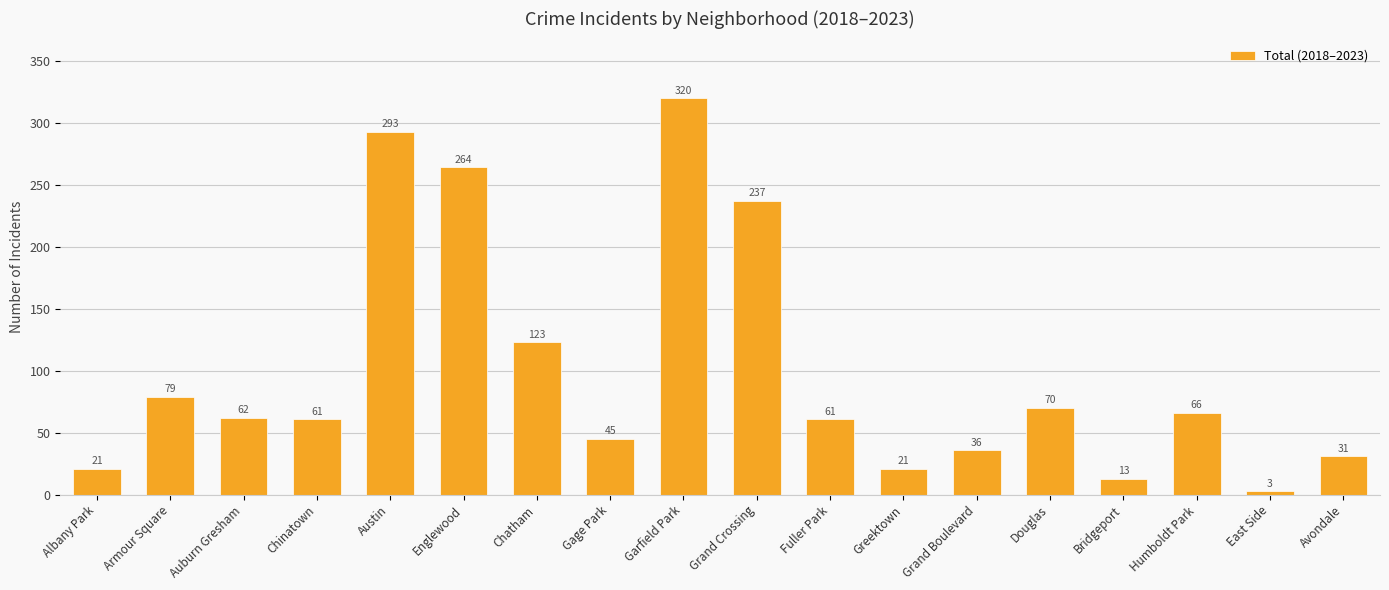

What is the sum of all values?

1806